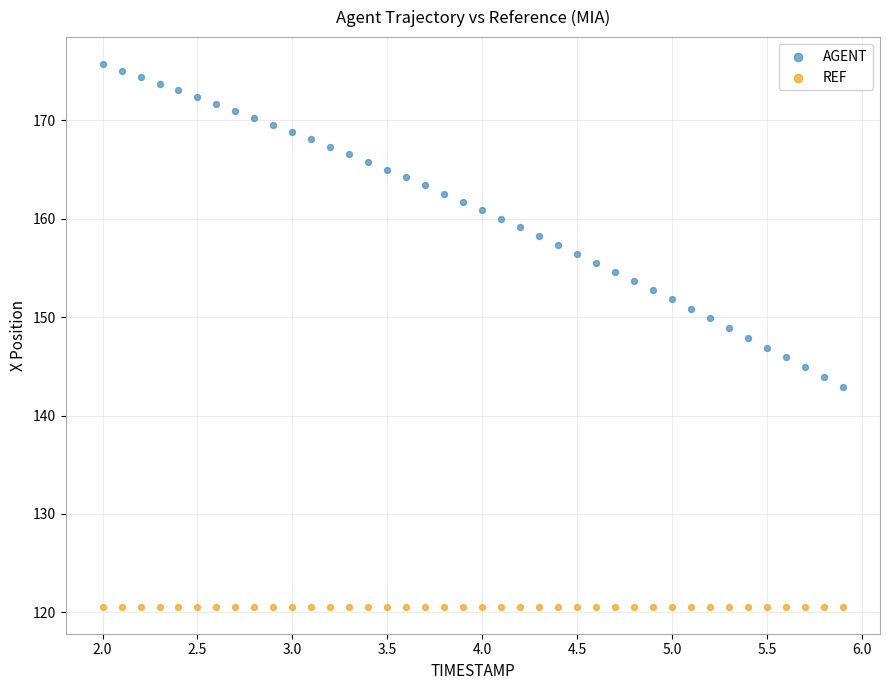

Which series contains the highest Y value?

AGENT